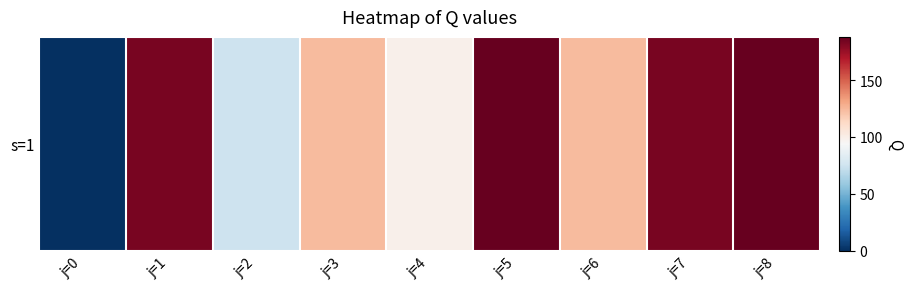

Count the number of categories in the chart.

9